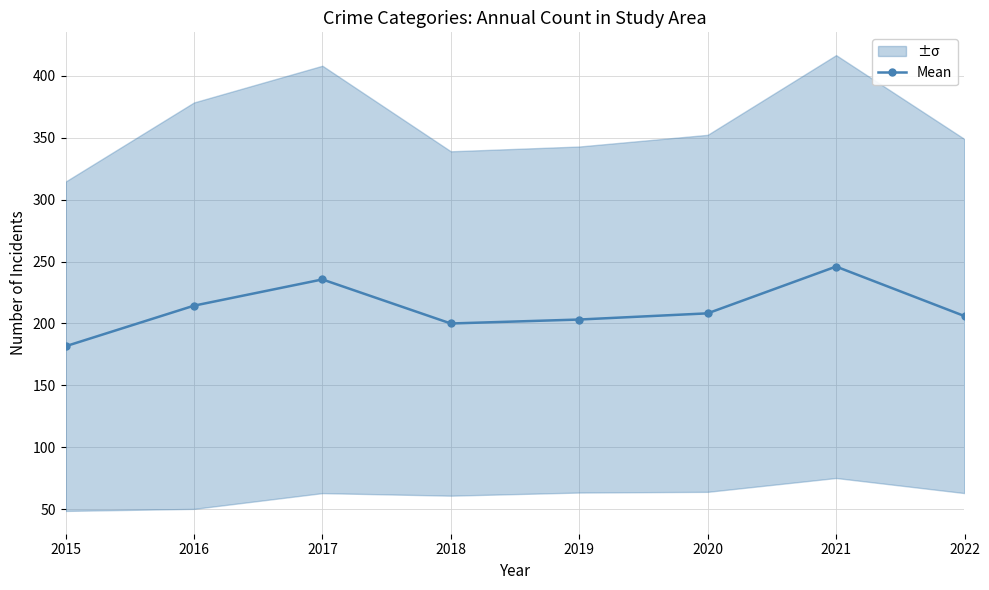

Count the number of values greater than 208.

4